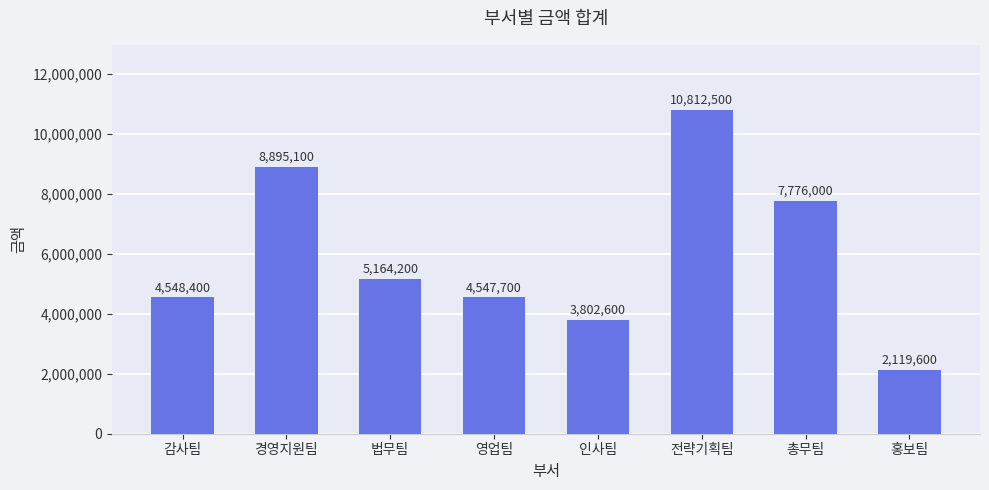

Are the bars grouped side by side (vs. stacked)?

No